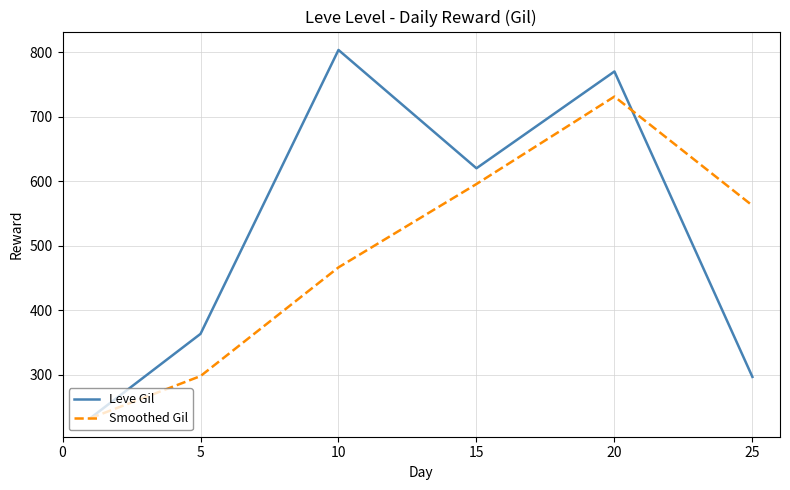

Rank the series by their average value, from lowest to highest.

Smoothed Gil, Leve Gil